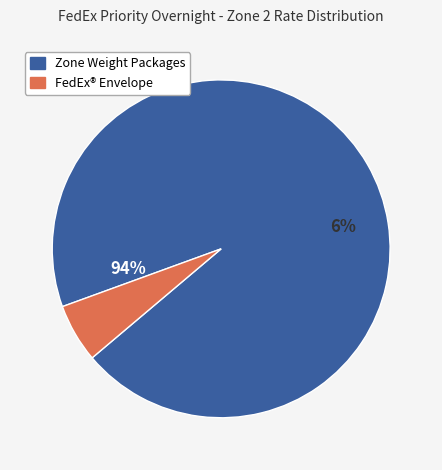

The 7 slice represents 21% of the pie. True or false?

False